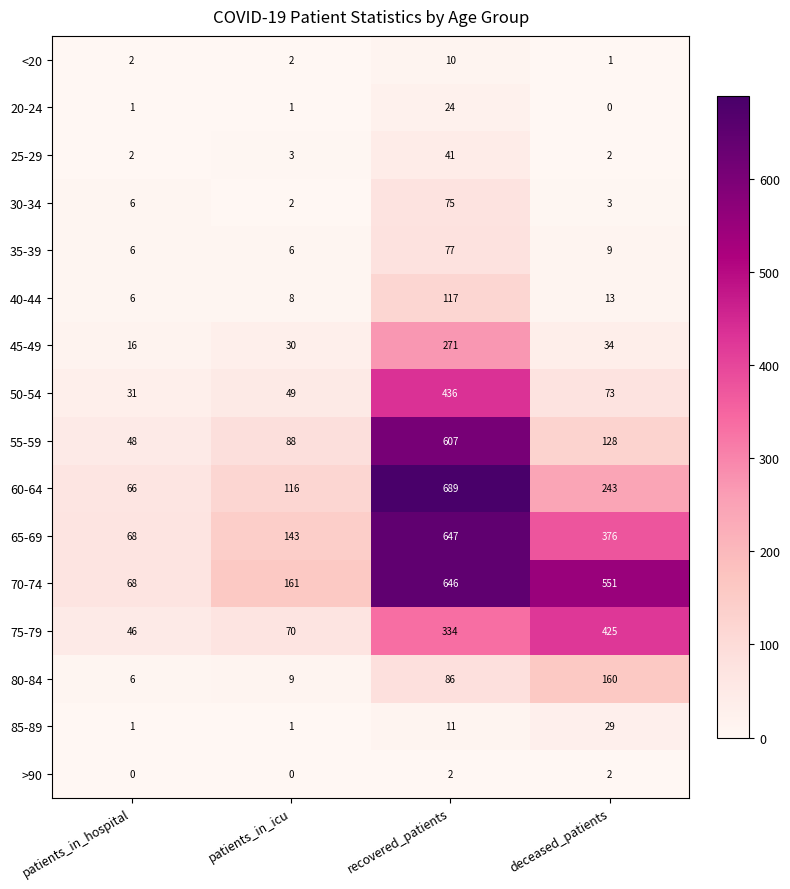

List the series in order of their peak value, highest first.

60-64, 65-69, 70-74, 55-59, 50-54, 75-79, 45-49, 80-84, 40-44, 35-39, 30-34, 25-29, 85-89, 20-24, <20, >90